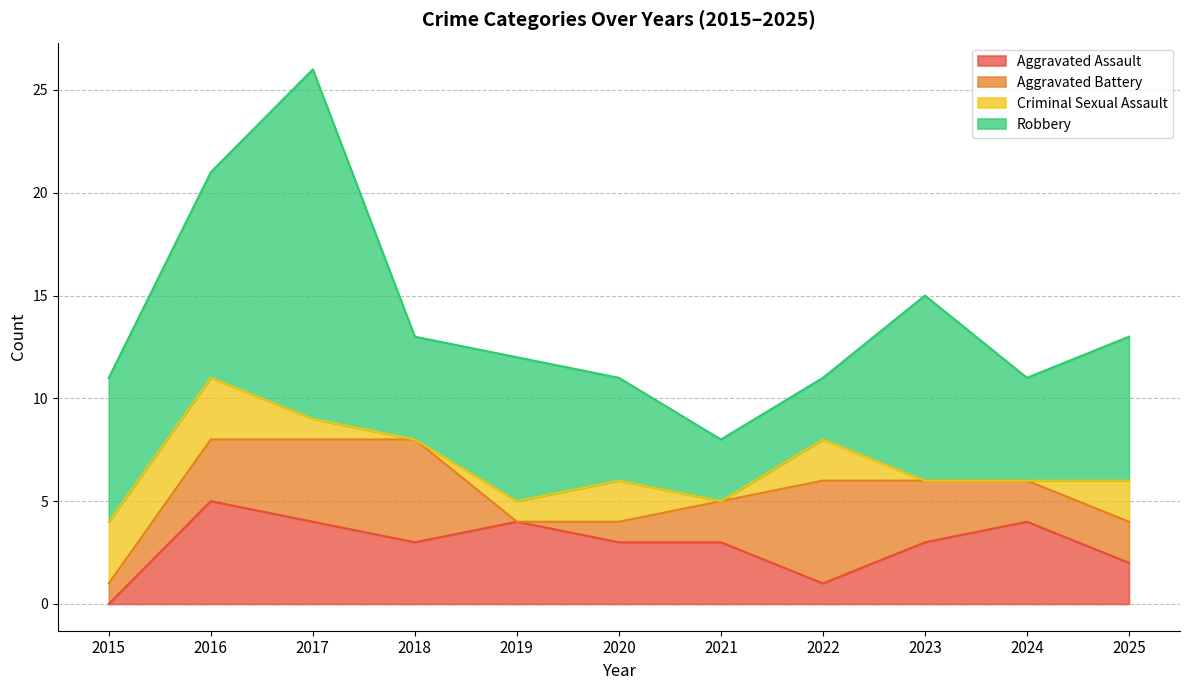

True or false: Robbery and Aggravated Assault intersect in this chart.

False